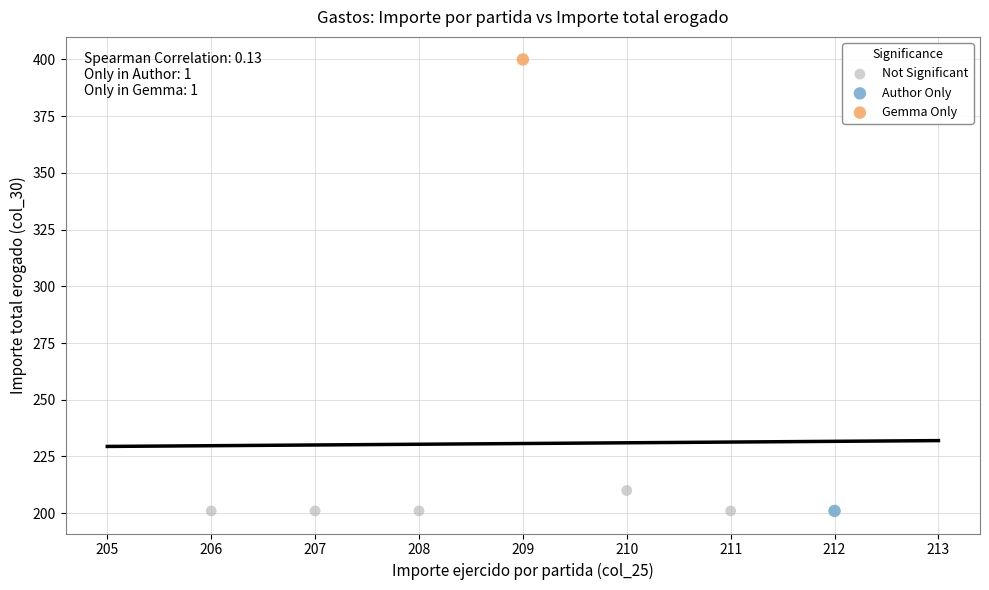

What are all the series names shown in the legend?

Not Significant, Author Only, Gemma Only